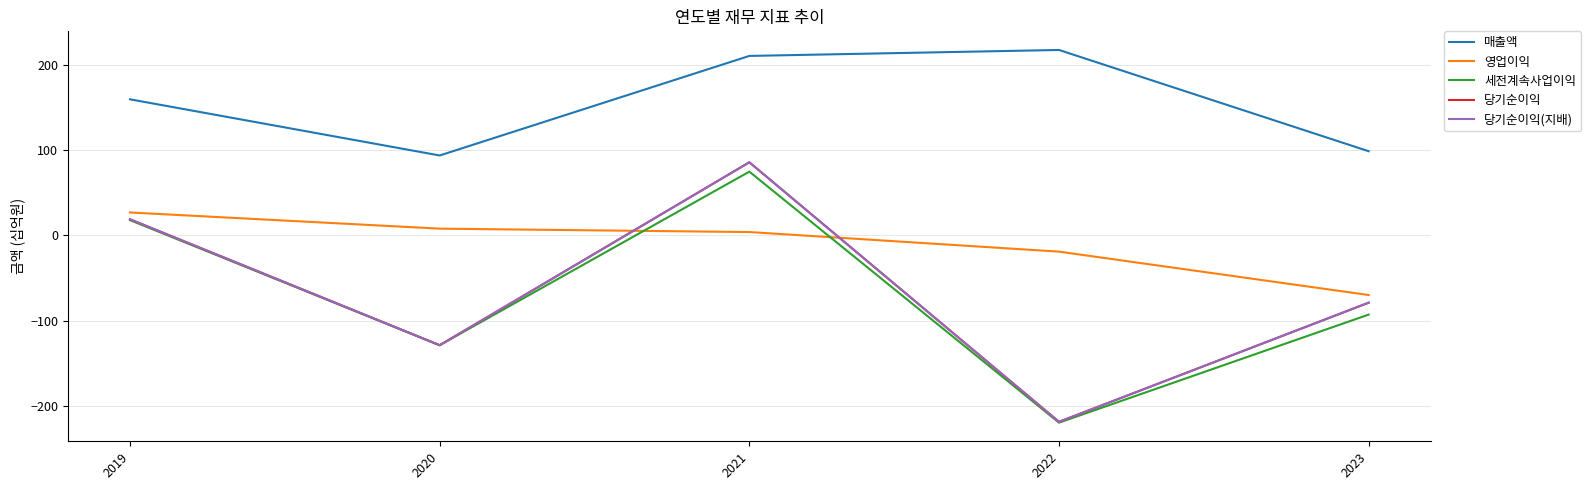

Rank the series by their maximum value, from lowest to highest.

영업이익, 세전계속사업이익, 당기순이익, 당기순이익(지배), 매출액